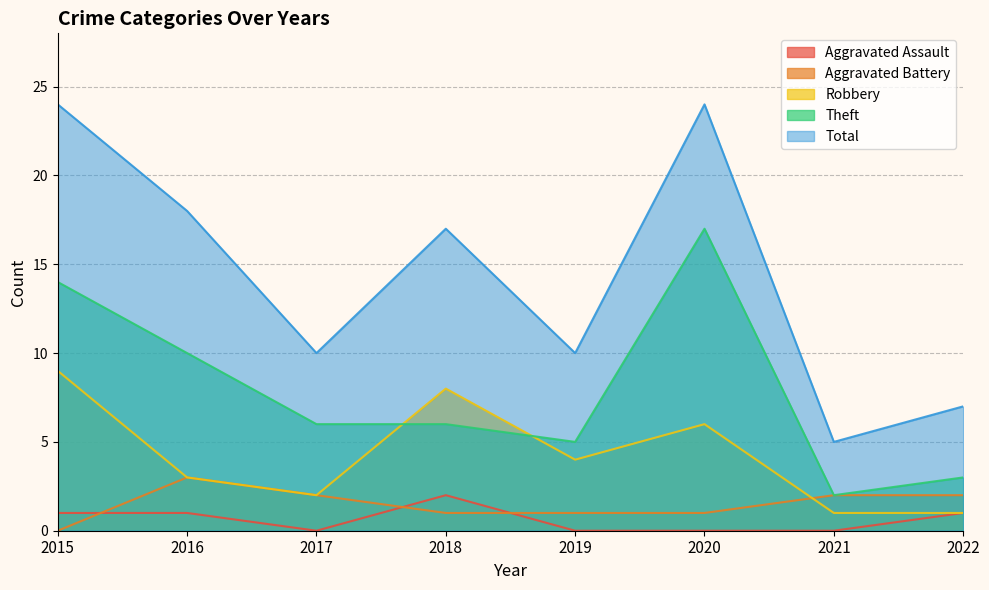

In Total, how many points are higher than both neighbors (excluding endpoints)?

2